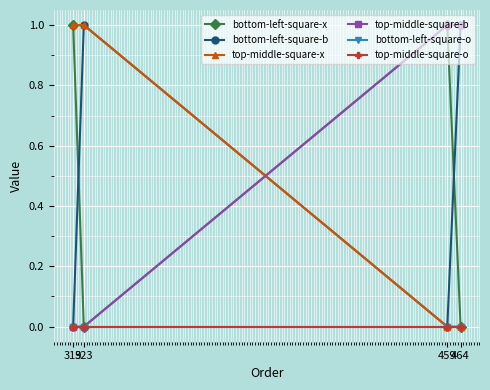

At 459, list the series in order from largest to smallest.

bottom-left-square-x, top-middle-square-b, bottom-left-square-b, top-middle-square-x, bottom-left-square-o, top-middle-square-o